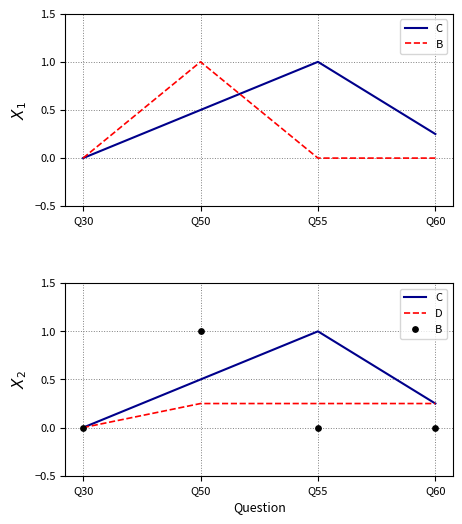

Which series contains the lowest Y value?

C